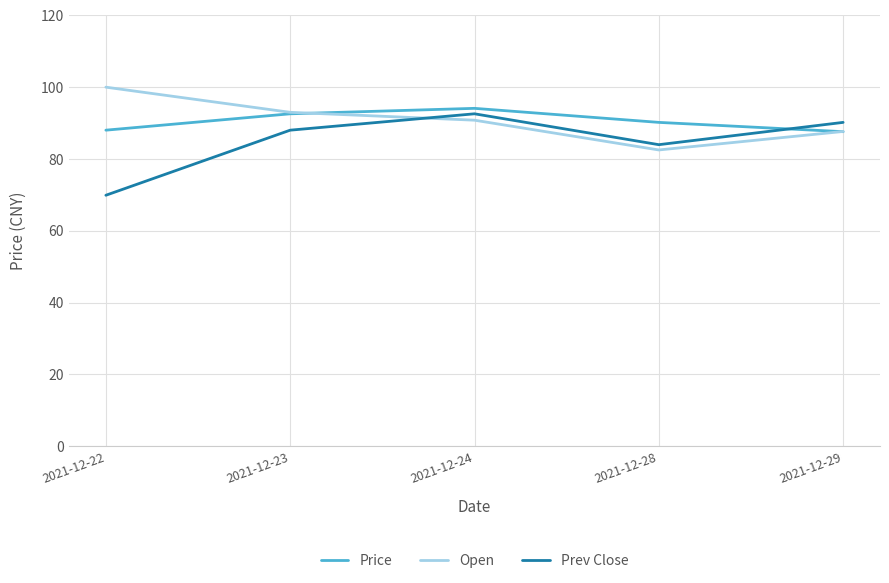

What is the sum of the Price values at 2021-12-22 and 2021-12-28?

178.2